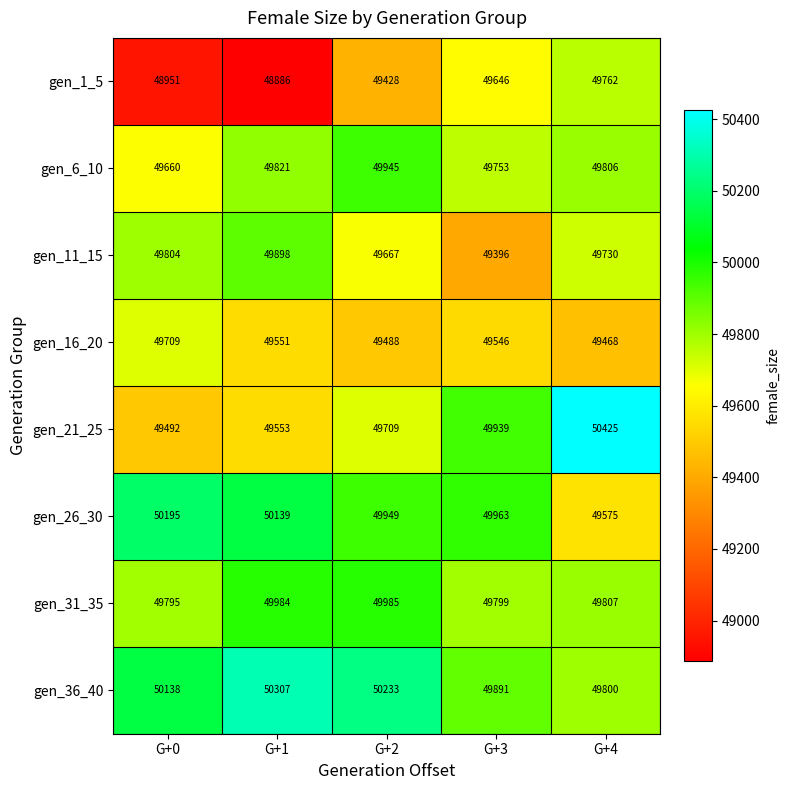

Which label corresponds to the largest value in the chart?

G+4